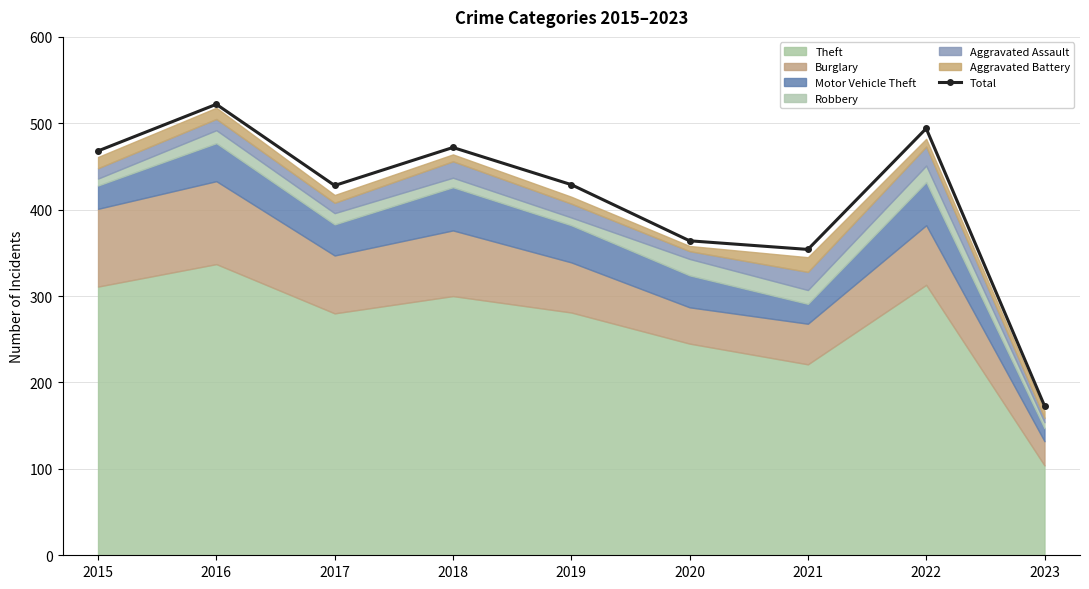

Where is the first local maximum?

2016